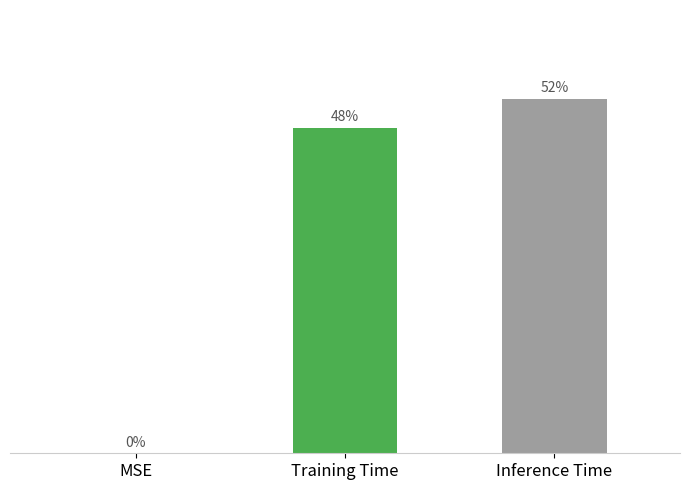

Does the chart contain any negative values?

No